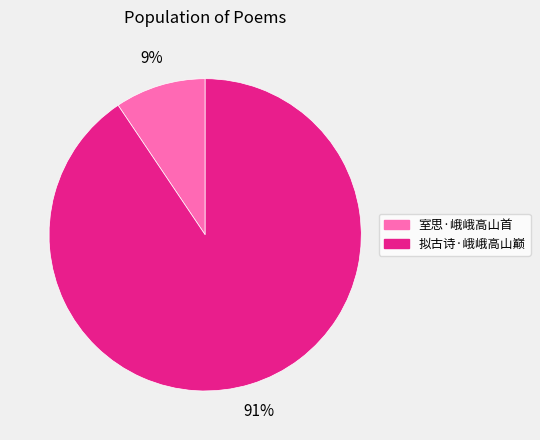

Which category accounts for the majority?

拟古诗·峨峨高山巅